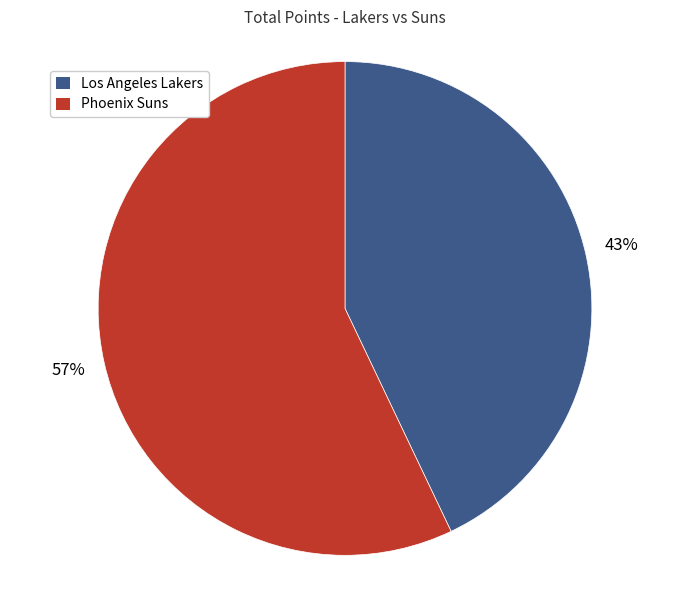

Count the number of slices in the pie.

2